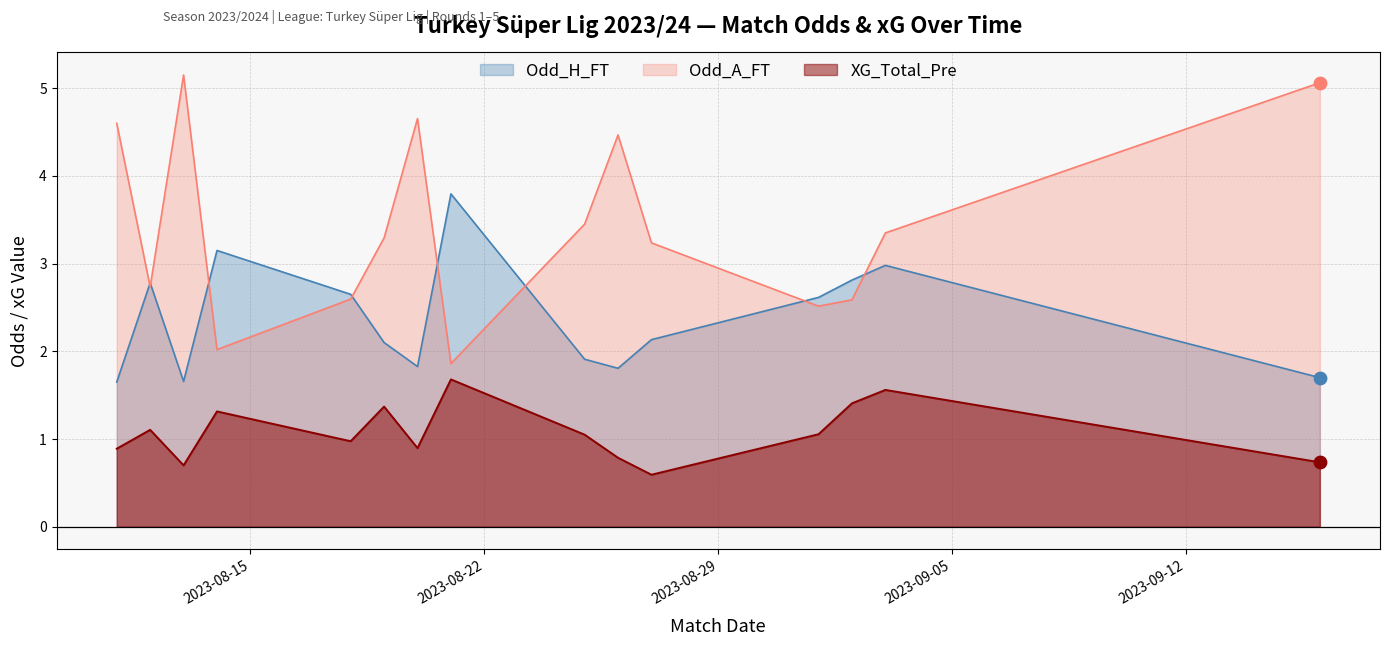

Which series has the largest total across all categories?

Odd_A_FT